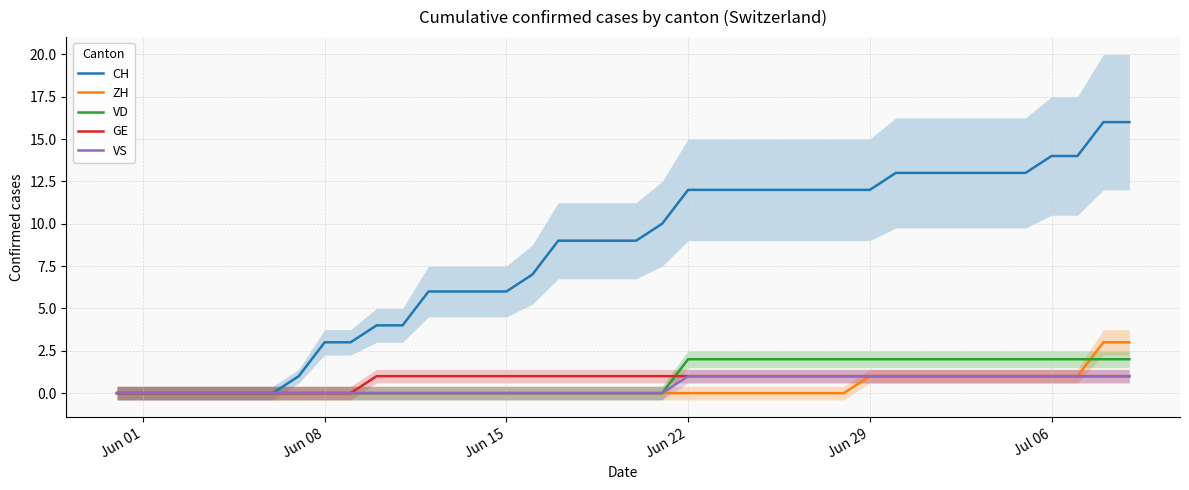

True or false: CH has more than 1 points higher than both neighbors.

False